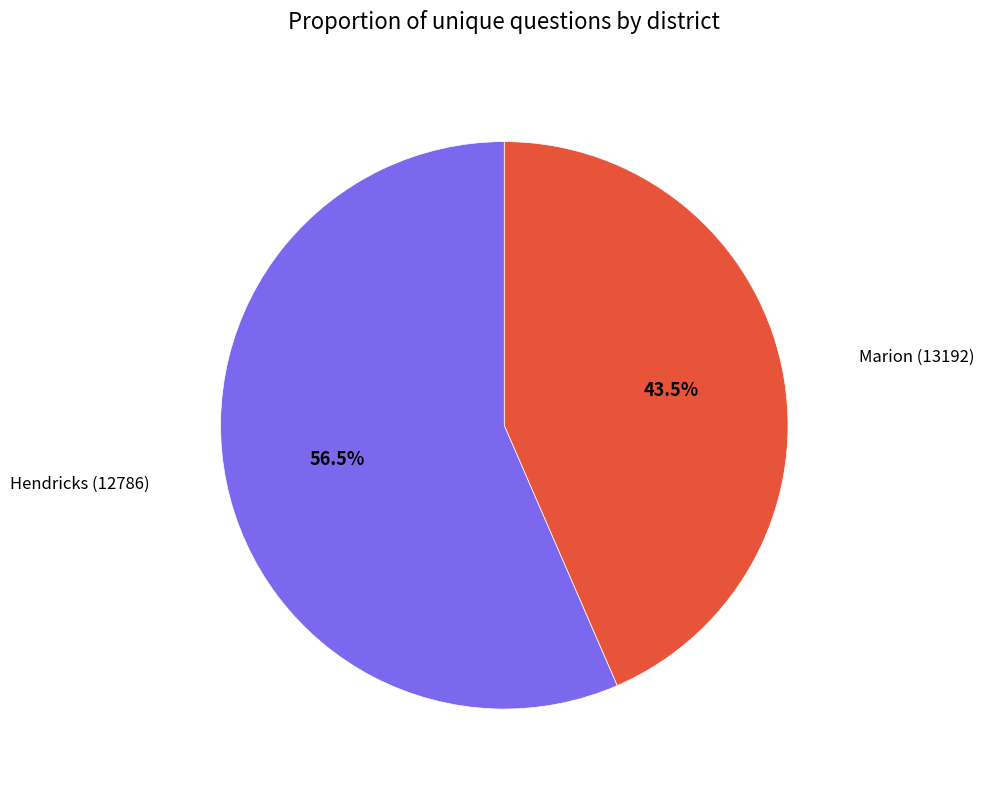

Which has a higher value, Marion (13192) or Hendricks (12786)?

Hendricks (12786)